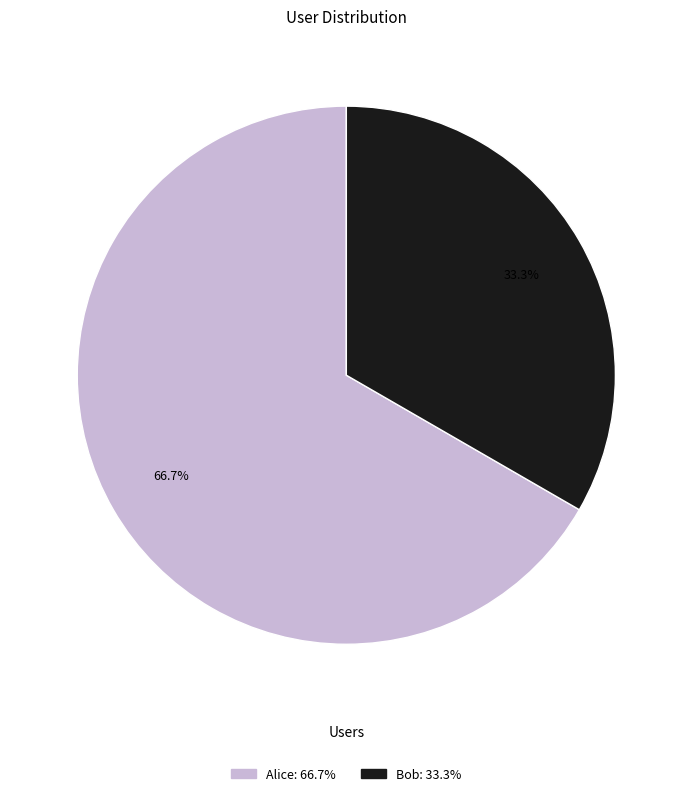

Rank the categories by value from lowest to highest.

Bob, Alice